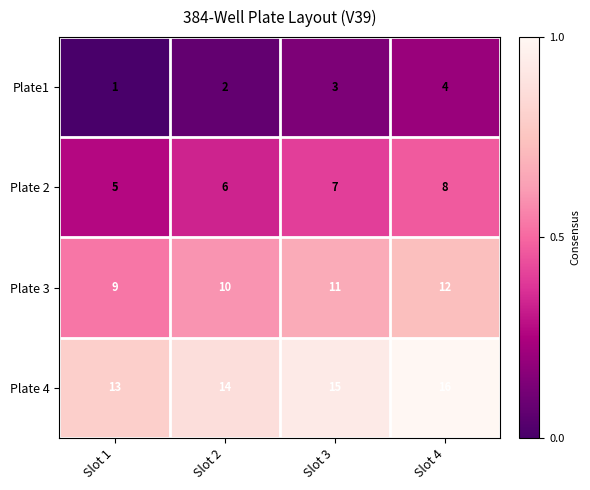

What is the sum of all Plate 2 values?

26